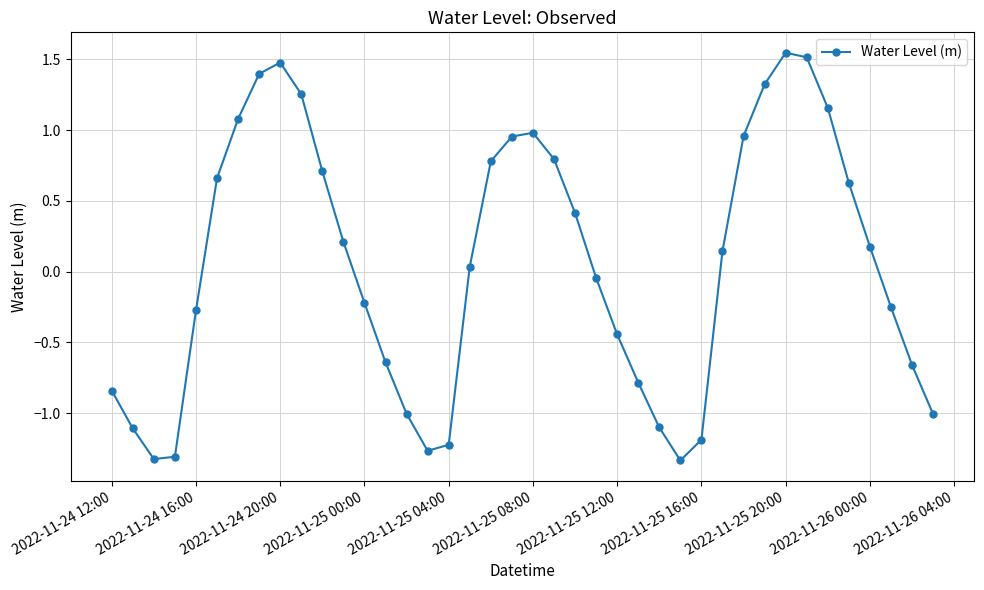

How many values are above zero?

21